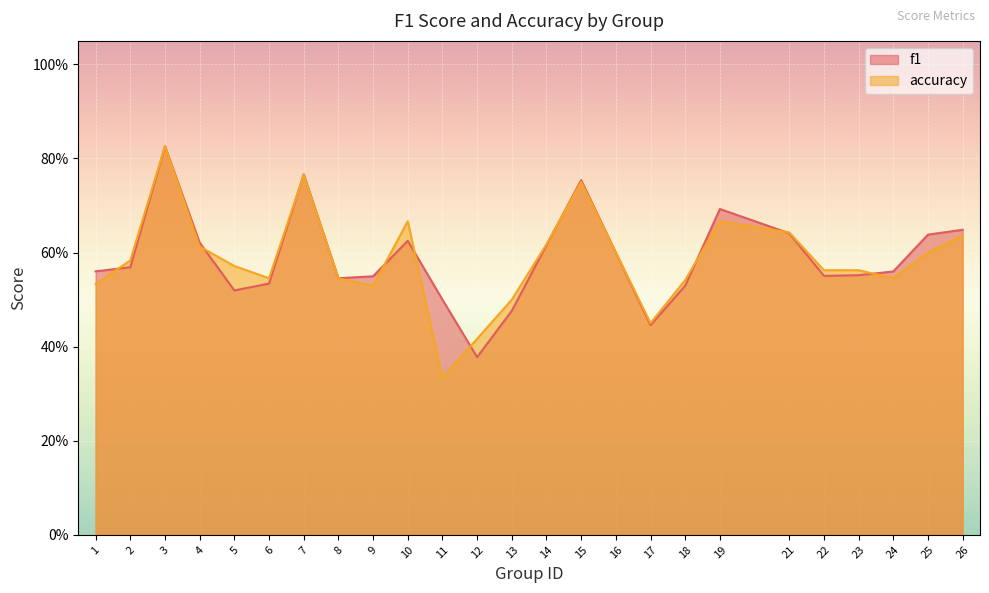

Reading left to right, list all the values displayed in this chart.

f1: 1=0.6	2=0.6	3=0.8	4=0.6	5=0.5	6=0.5	7=0.8	8=0.5	9=0.5	10=0.6	11=0.5	12=0.4	13=0.5	14=0.6	15=0.8	16=0.6	17=0.4	18=0.5	19=0.7	21=0.6	22=0.6	23=0.6	24=0.6	25=0.6	26=0.6
accuracy: 1=0.5	2=0.6	3=0.8	4=0.6	5=0.6	6=0.5	7=0.8	8=0.5	9=0.5	10=0.7	11=0.3	12=0.4	13=0.5	14=0.6	15=0.8	16=0.6	17=0.5	18=0.5	19=0.7	21=0.6	22=0.6	23=0.6	24=0.5	25=0.6	26=0.6